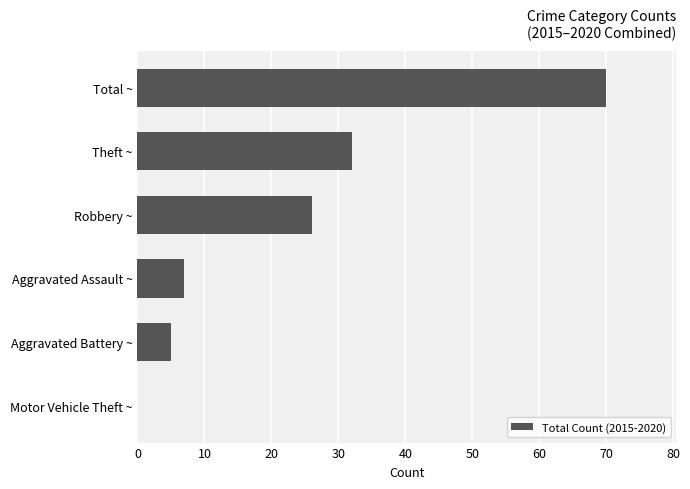

Where is the data nearest to the value 35?

Theft ~